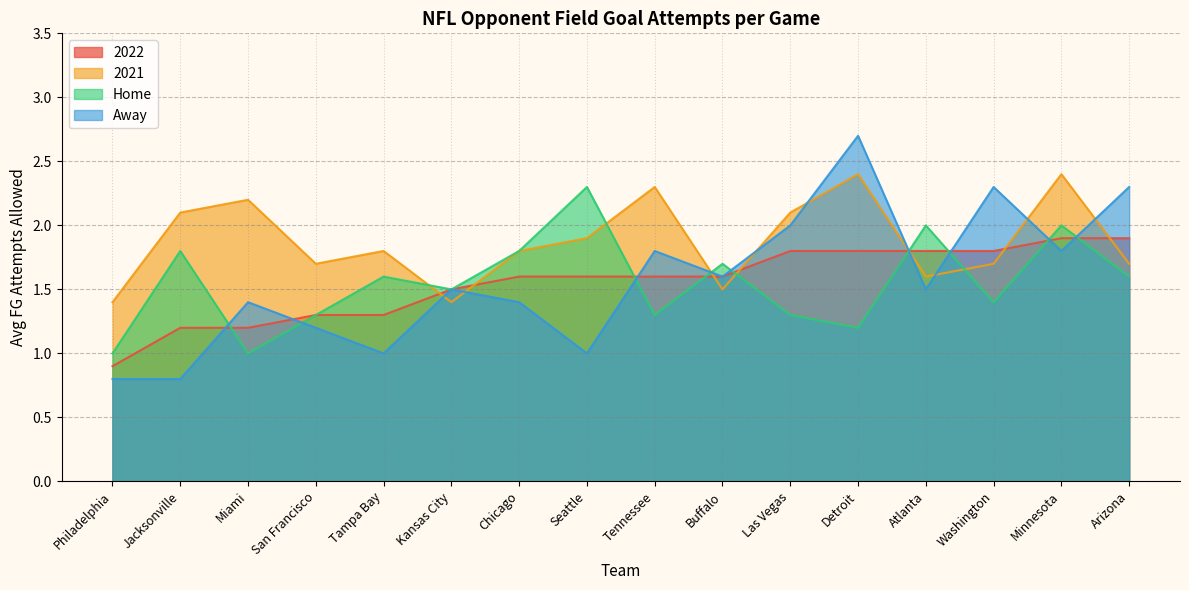

What position from the left is Washington?

14